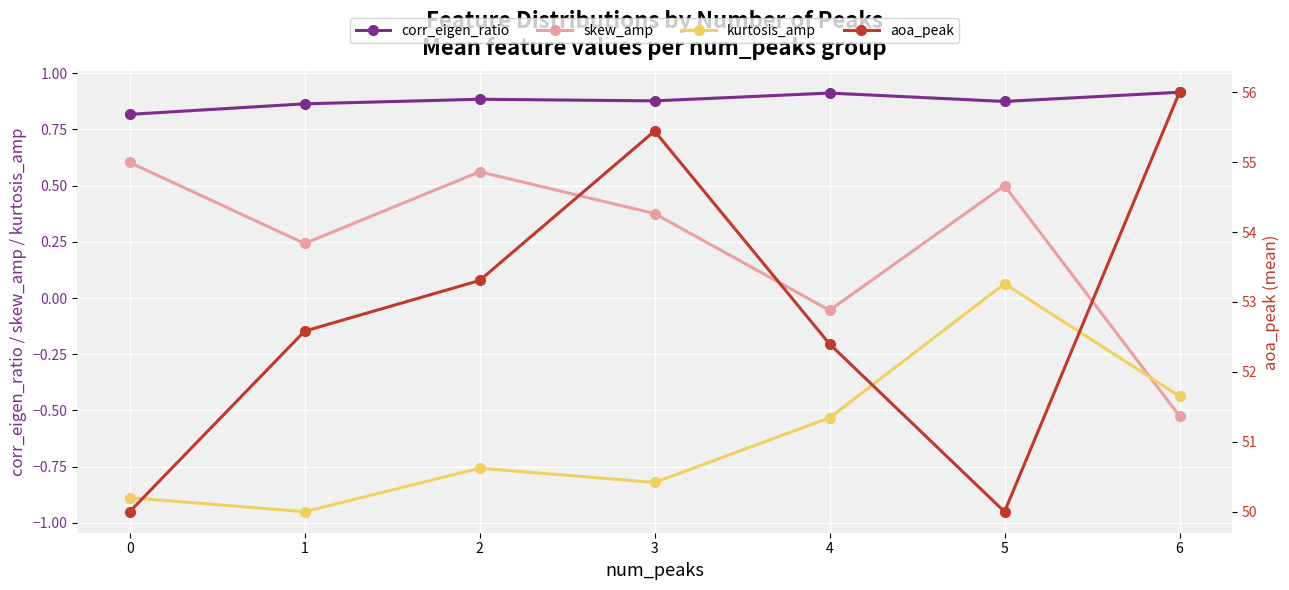

What is the total value across all series at 6?

56.0